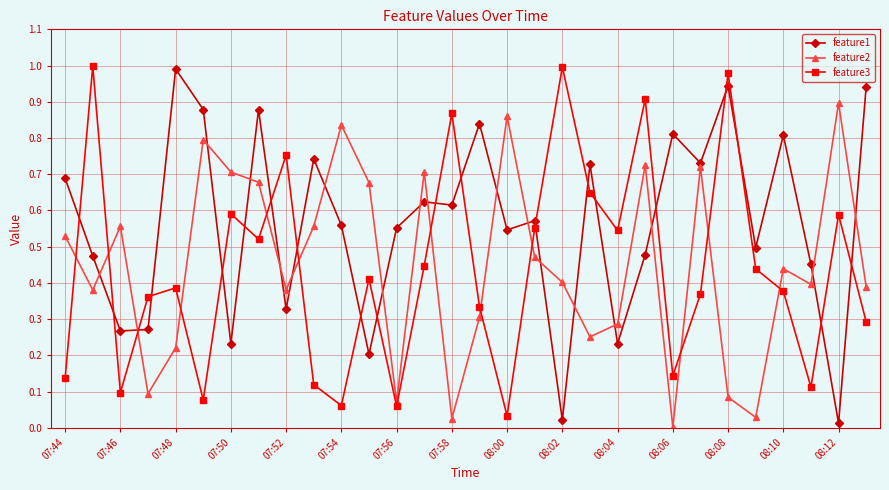

True or false: feature1 has more than 2 points higher than both neighbors.

True